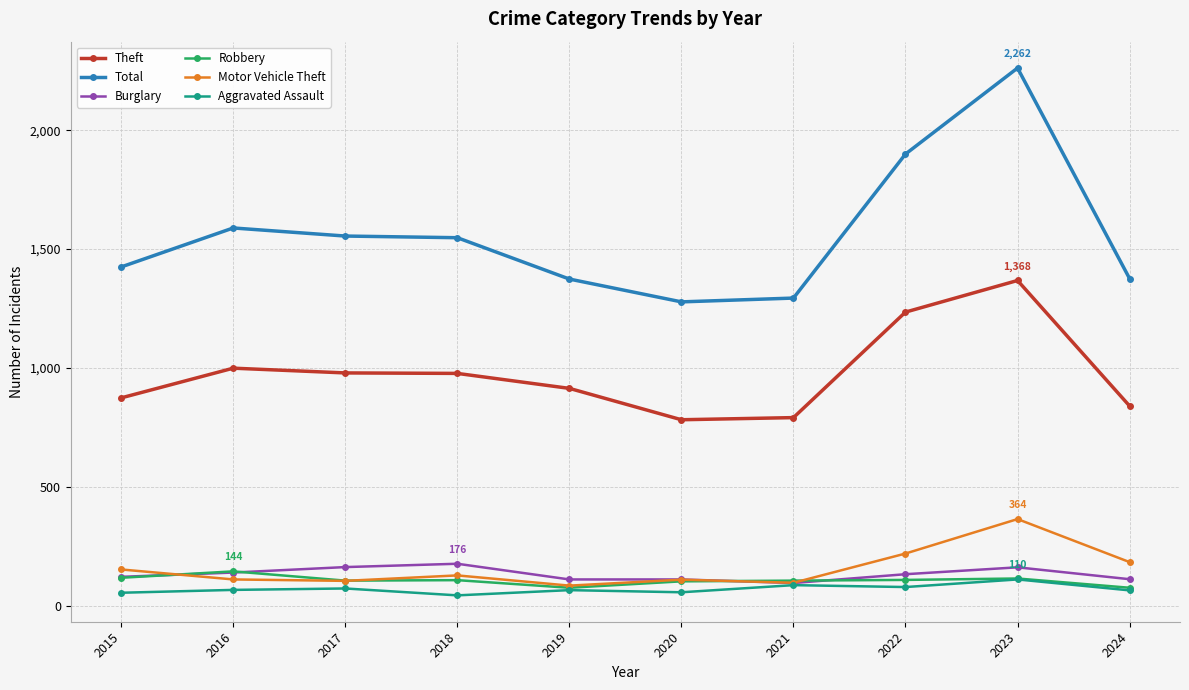

The Motor Vehicle Theft series shows 487 at 2023. True or false?

False